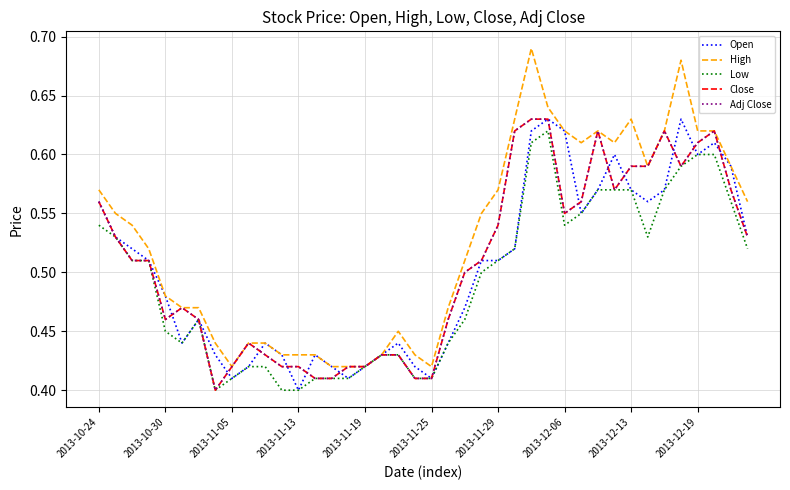

What is the maximum value for High?

0.7